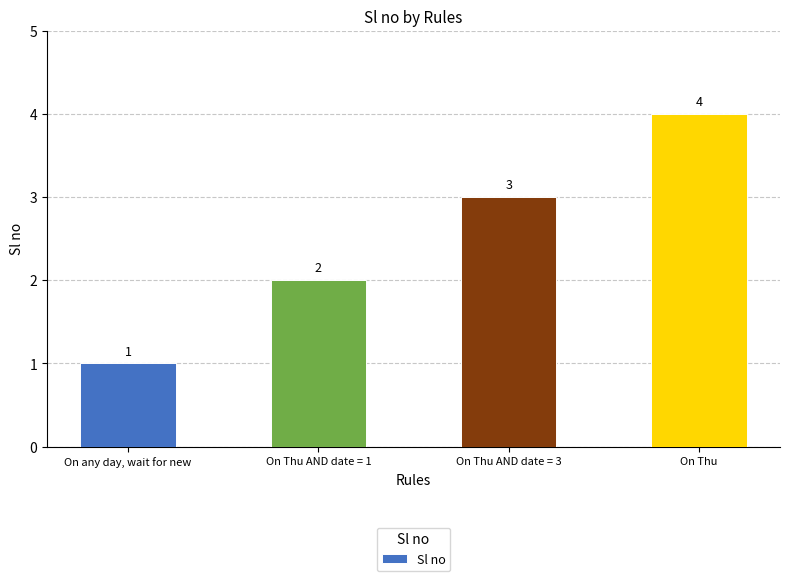

Reading right to left, list all the values displayed in this chart.

4	3	2	1